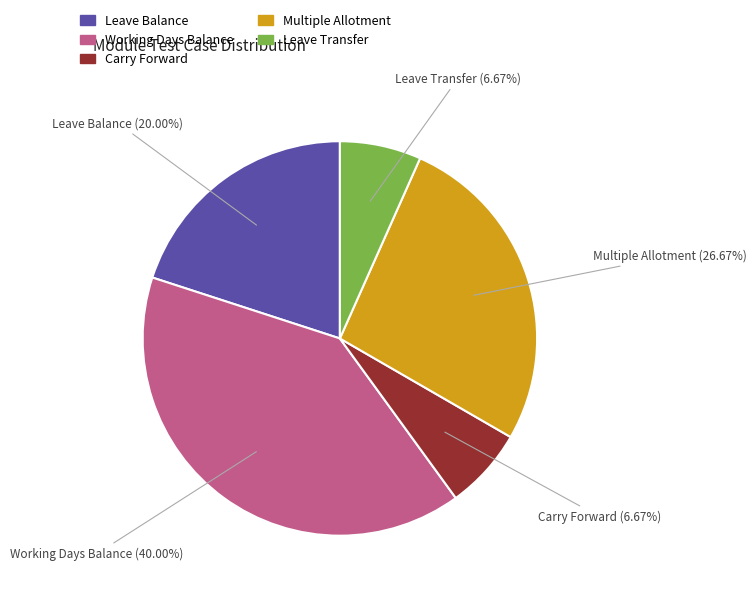

Which slice is the largest?

Working Days Balance